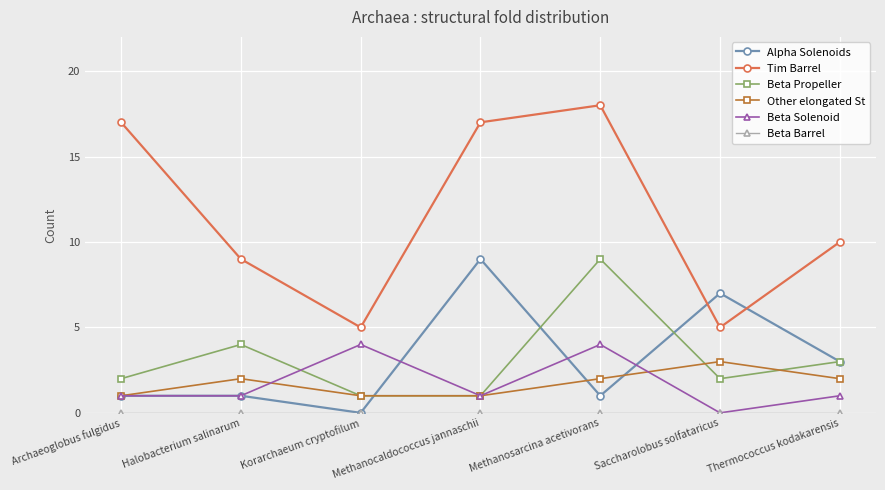

Which series has the widest spread of values?

Tim Barrel